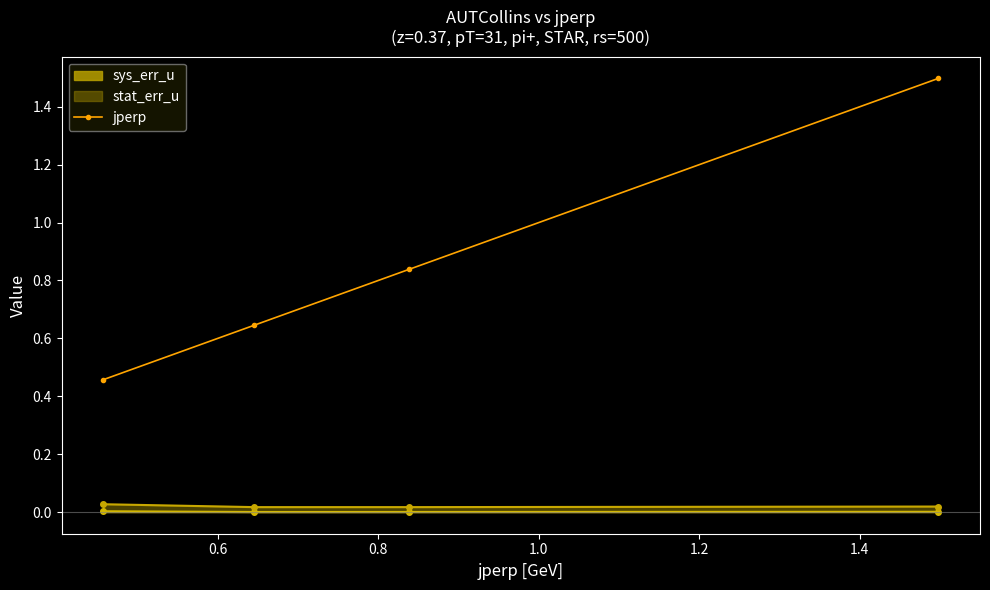

True or false: there are more than 0 points higher than both neighbors.

False